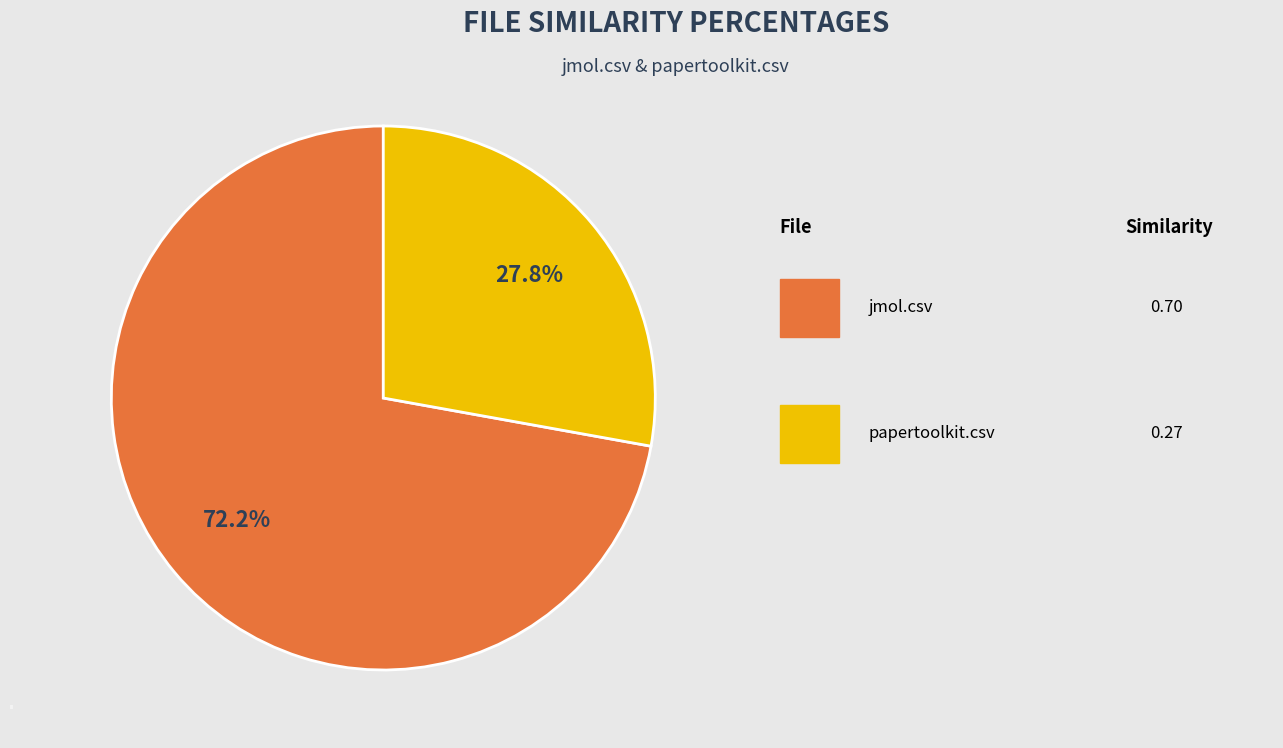

How many slices are in this pie chart?

2